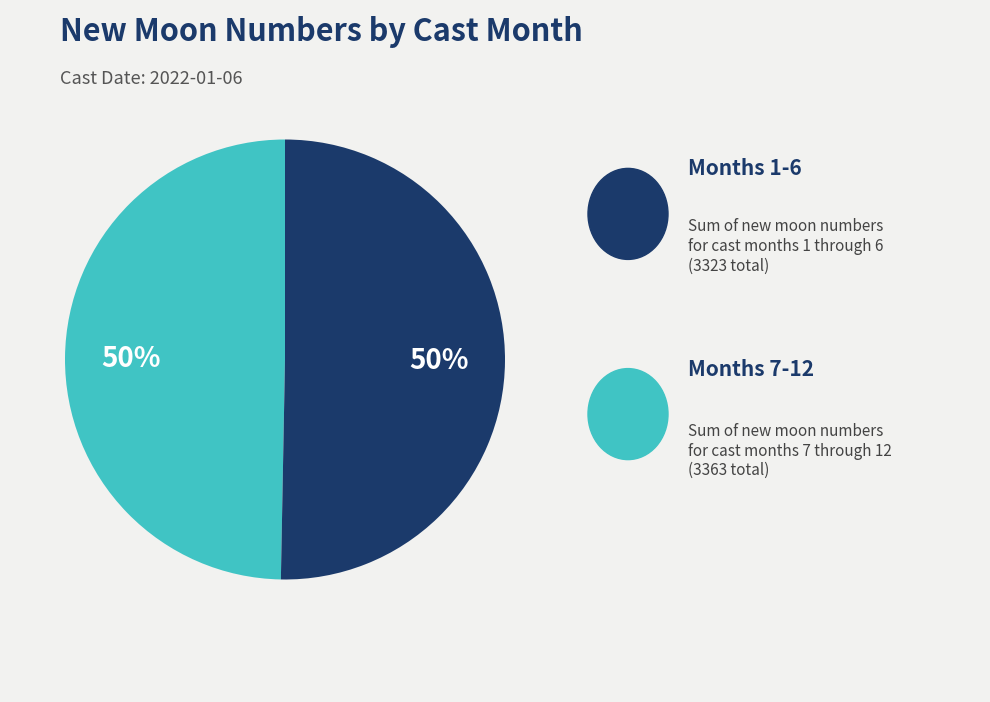

Count the number of slices in the pie.

2